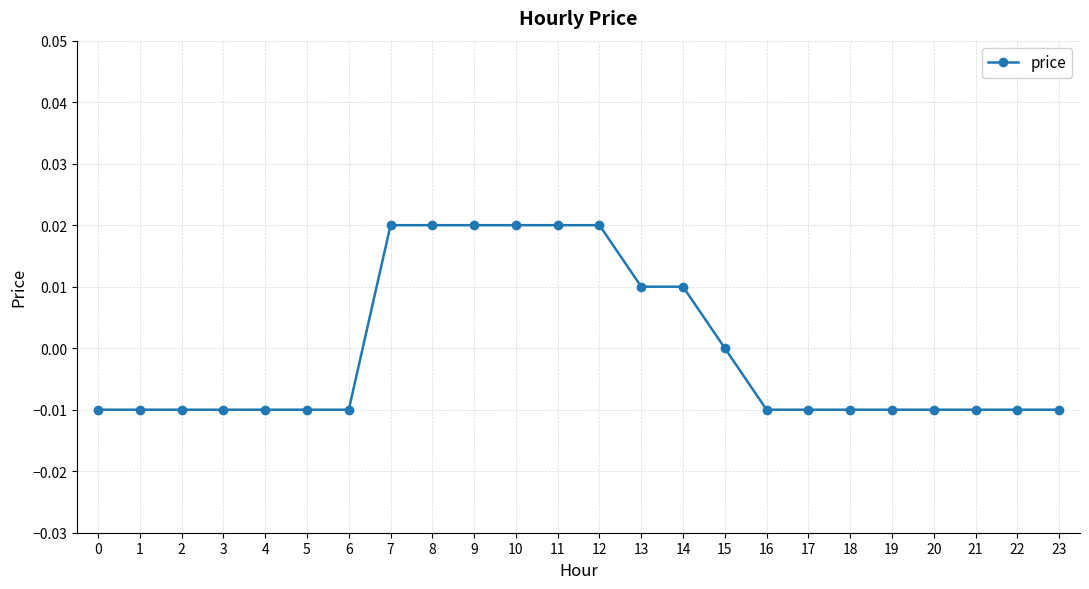

True or false: the data shows -0.0 at 18.

True